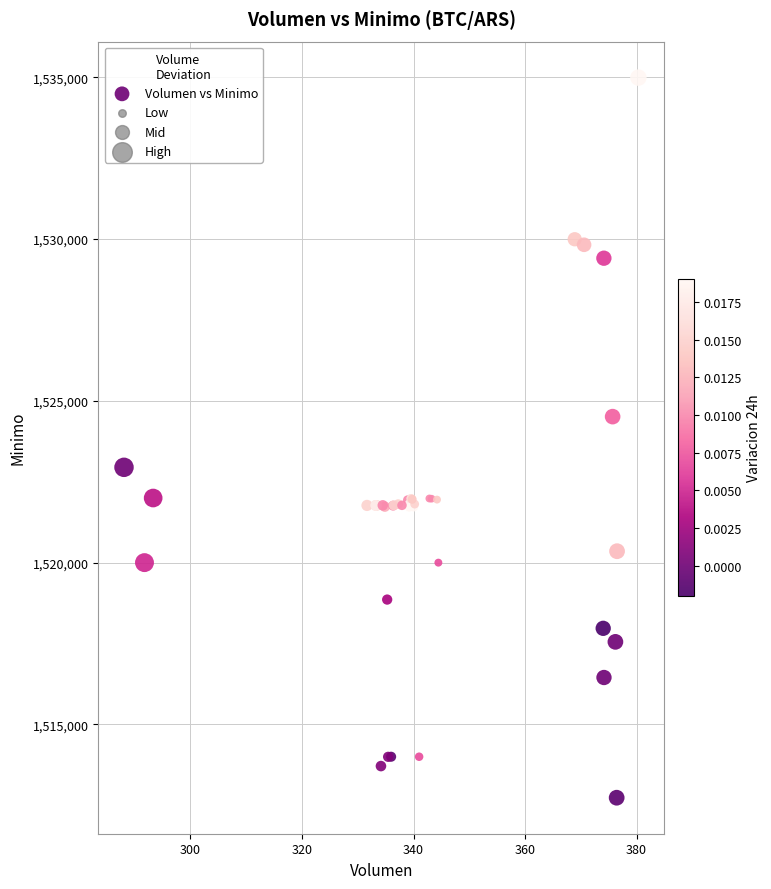

What Y value in the scatter plot is closest to 1523862?

1524513